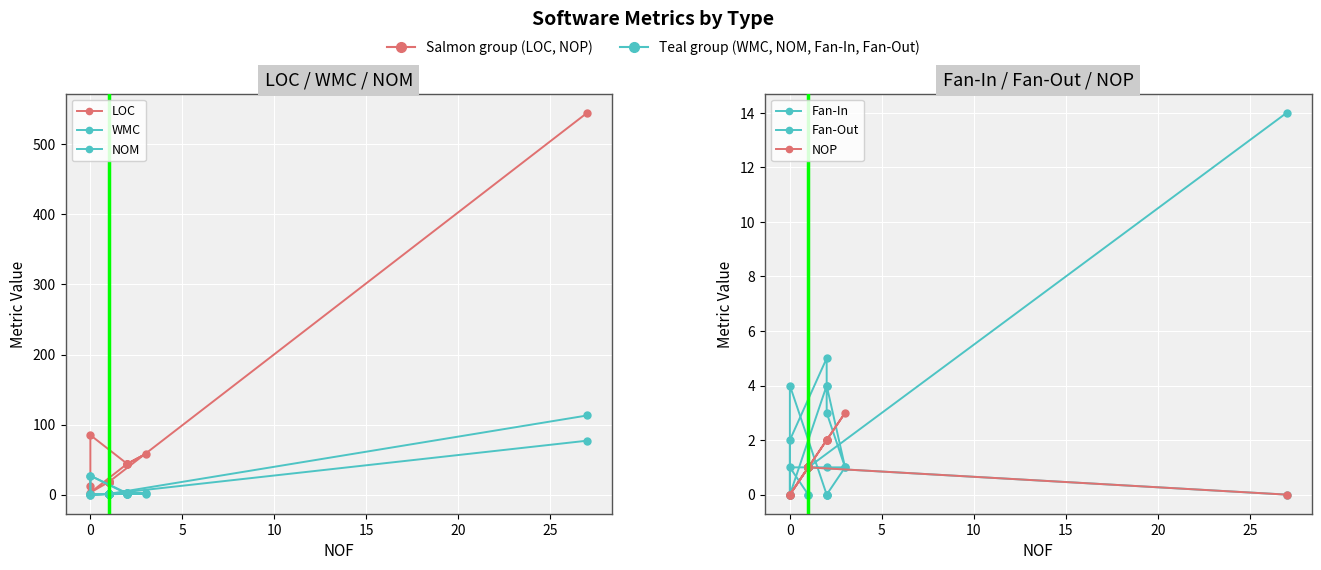

What is the value of the WMC point at the 4th from the left?

2